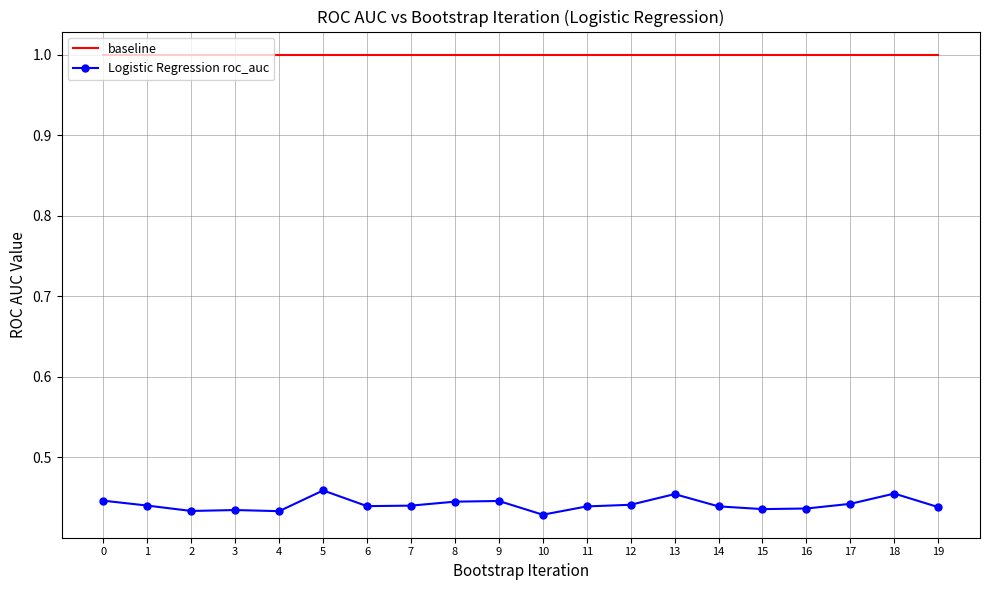

True or false: baseline has a value of 1.8 at 0.

False